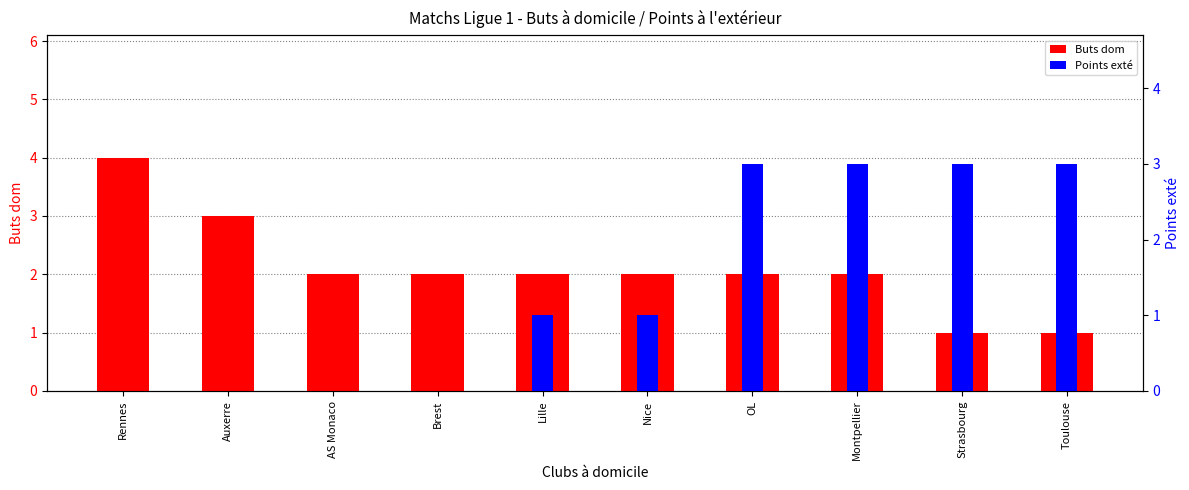

What is the sum of all Buts dom values?

21